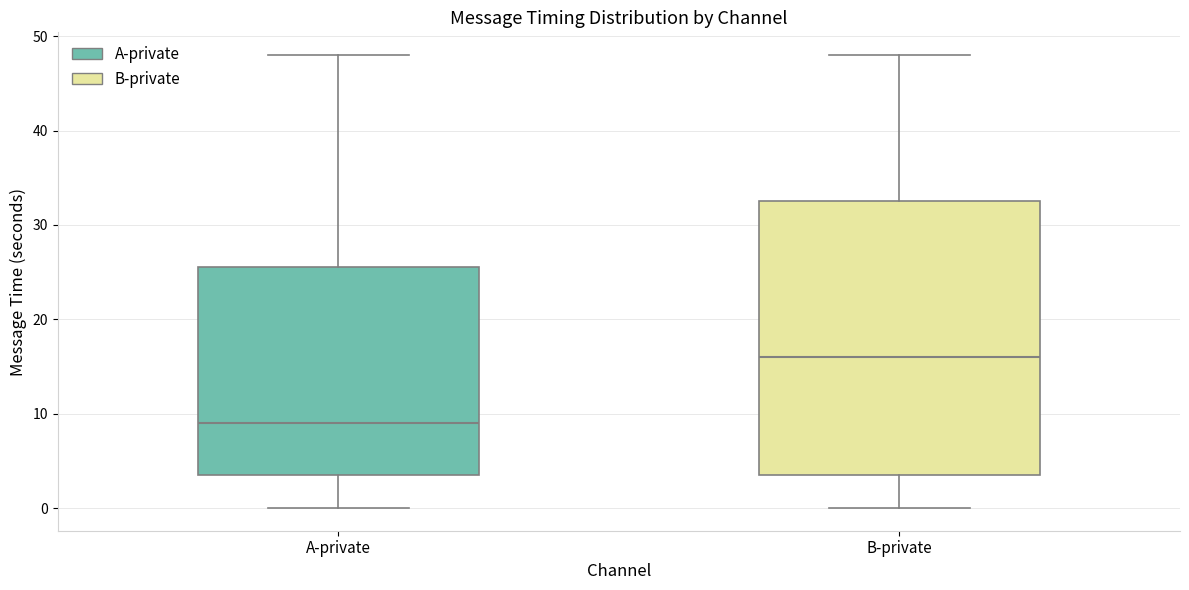

Which box's median line is the highest?

B-private